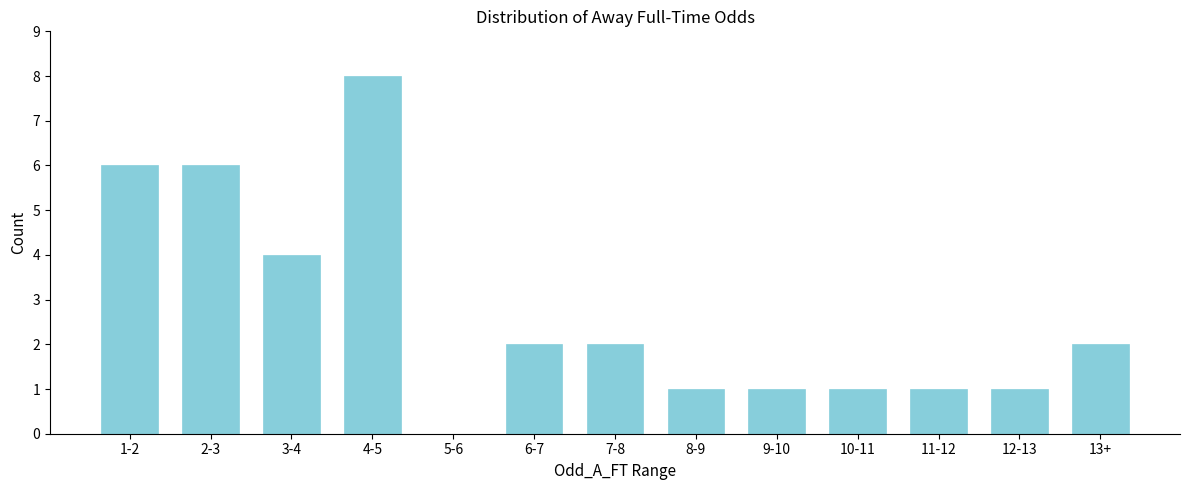

Reading left to right, transcribe all the data shown in this chart.

1-2=6	2-3=6	3-4=4	4-5=8	5-6=0	6-7=2	7-8=2	8-9=1	9-10=1	10-11=1	11-12=1	12-13=1	13+=2